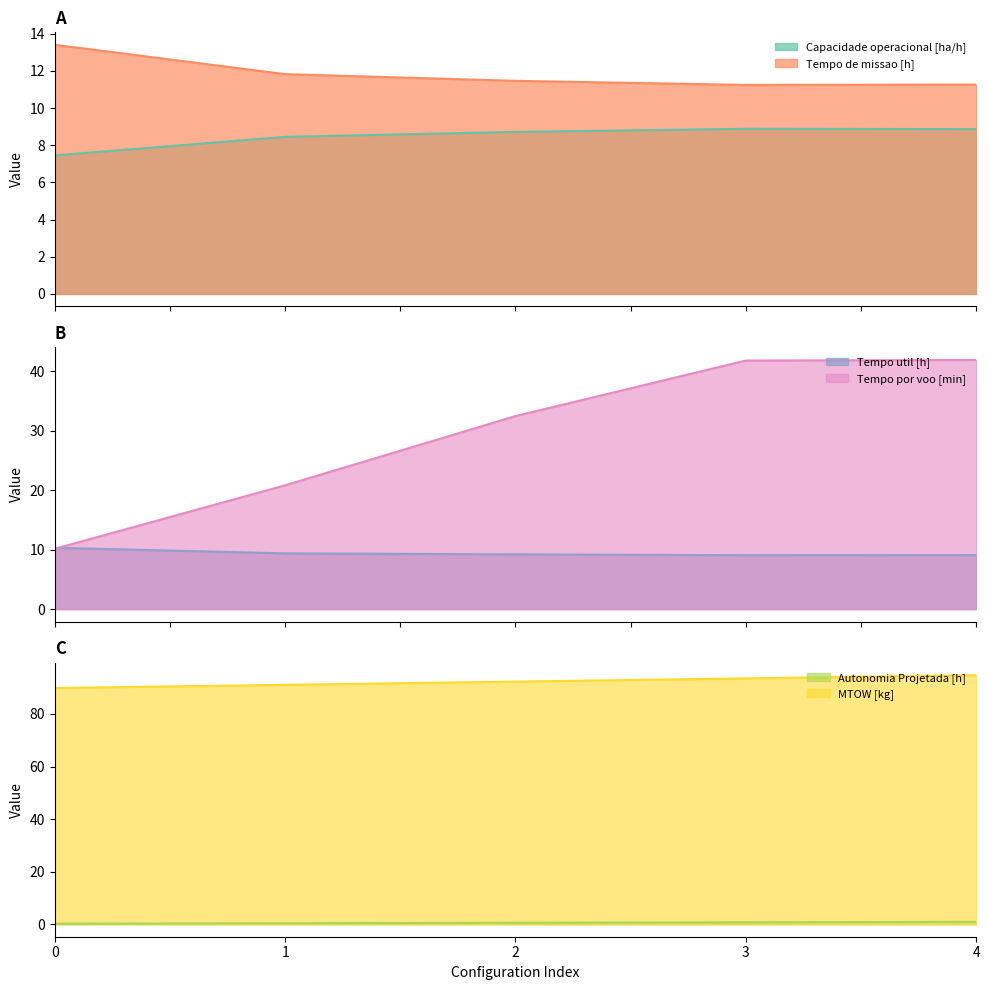

What is the minimum value shown in the chart?

0.2